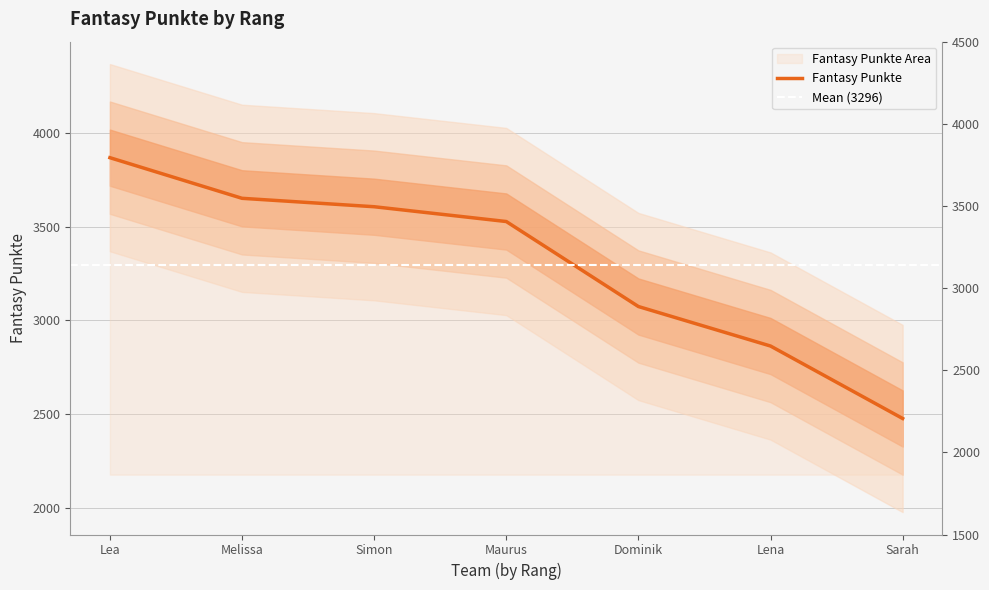

Reading left to right, extract all data points from this chart.

3869	3652	3607	3528	3074	2863	2476